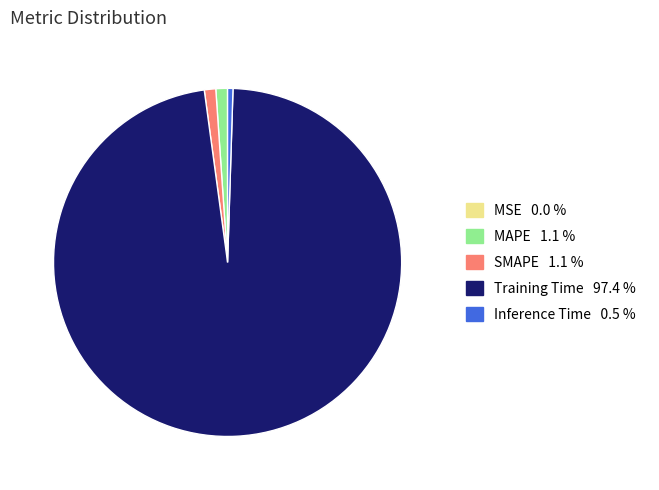

Which has a higher value, MAPE or Training Time?

Training Time